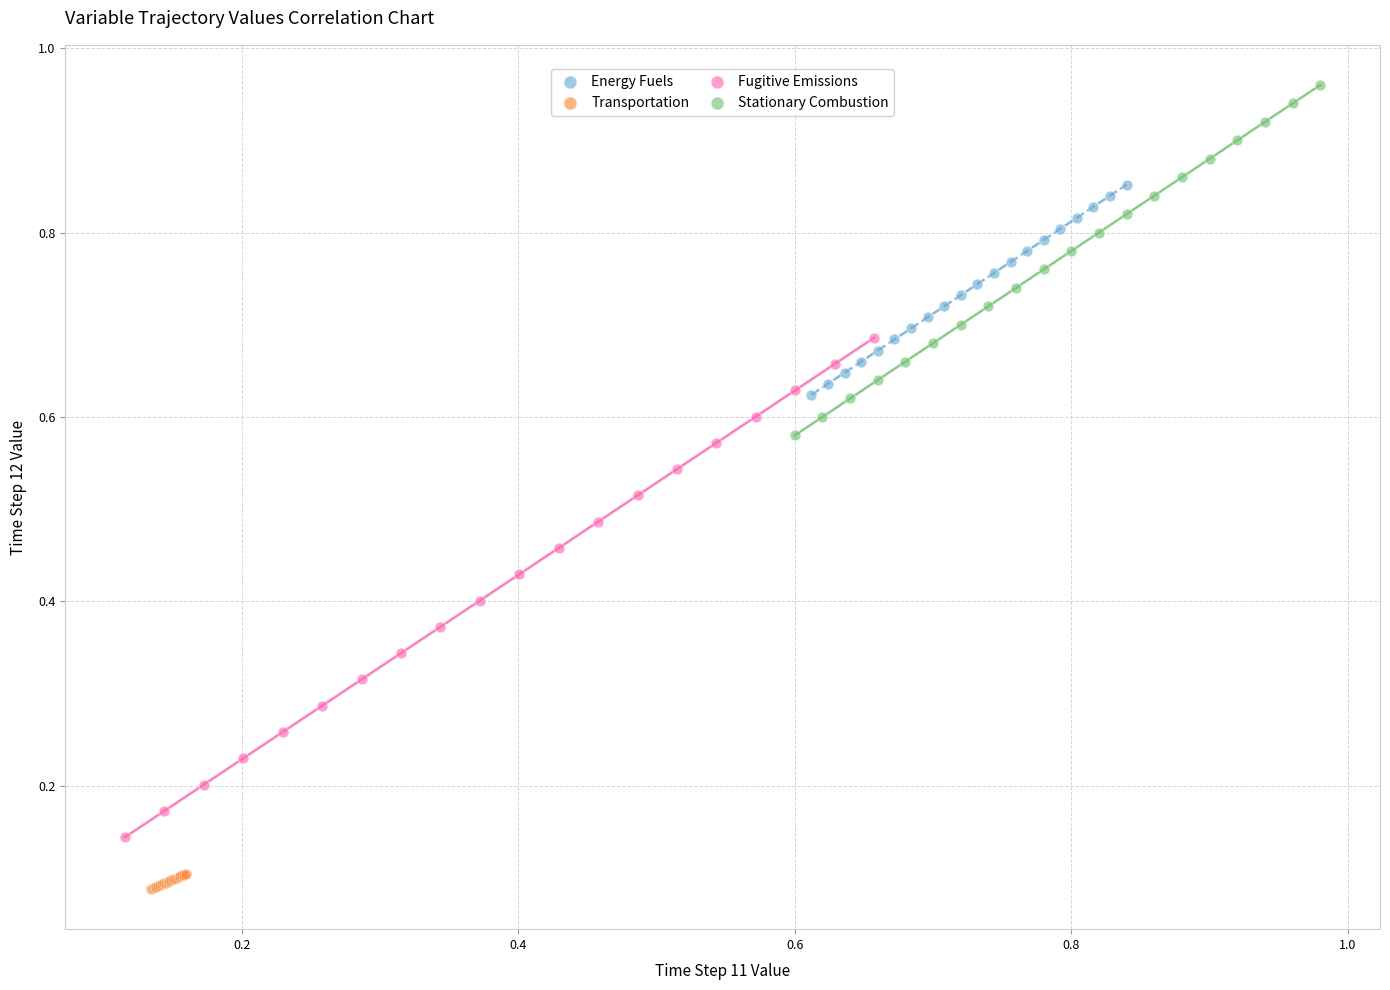

Which series reaches the minimum Y coordinate?

Transportation